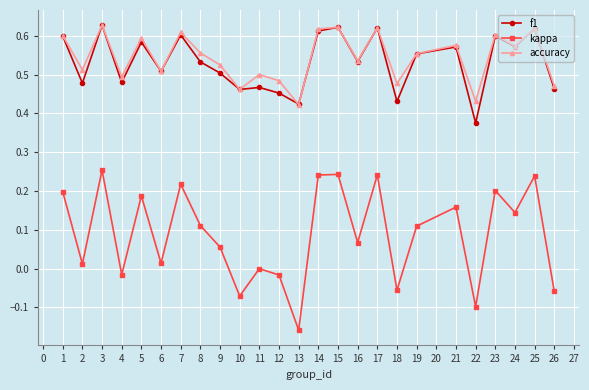

Which series has the largest total across all categories?

accuracy